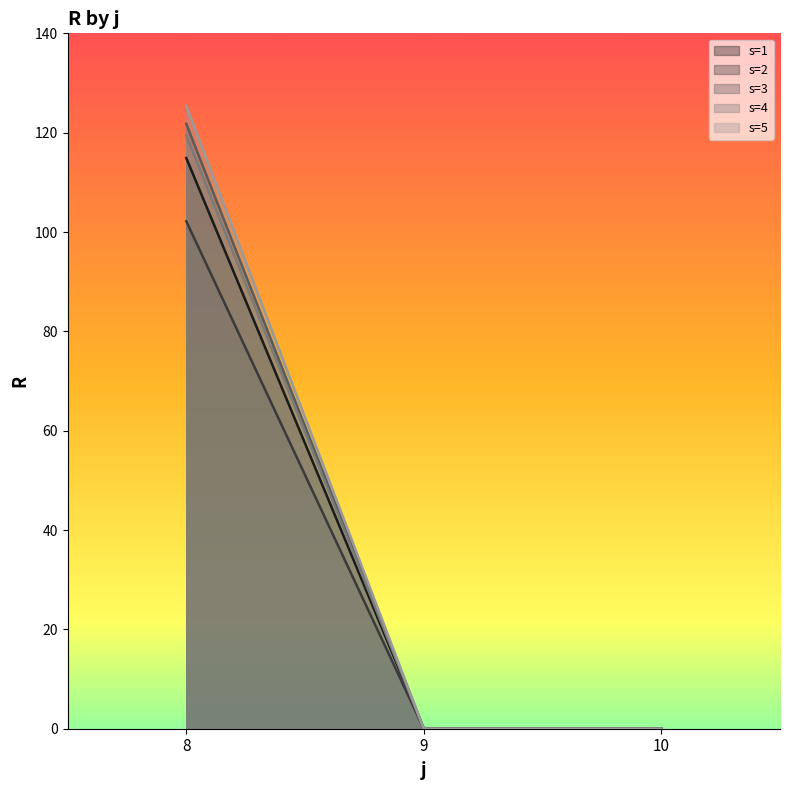

List the series in order of their peak value, lowest first.

s=2, s=1, s=4, s=3, s=5